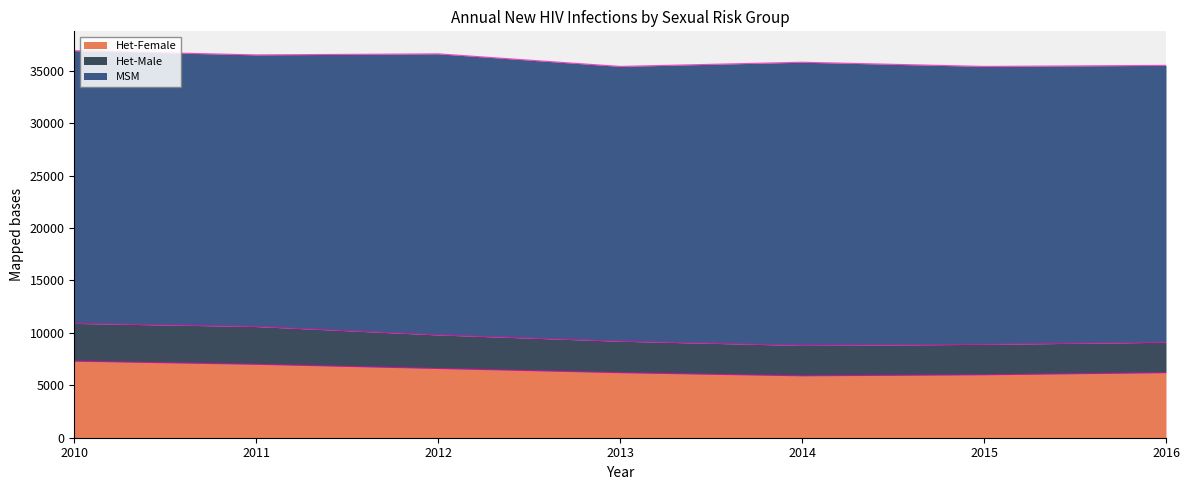

What are all the series names shown in the legend?

Het-Female, Het-Male, MSM